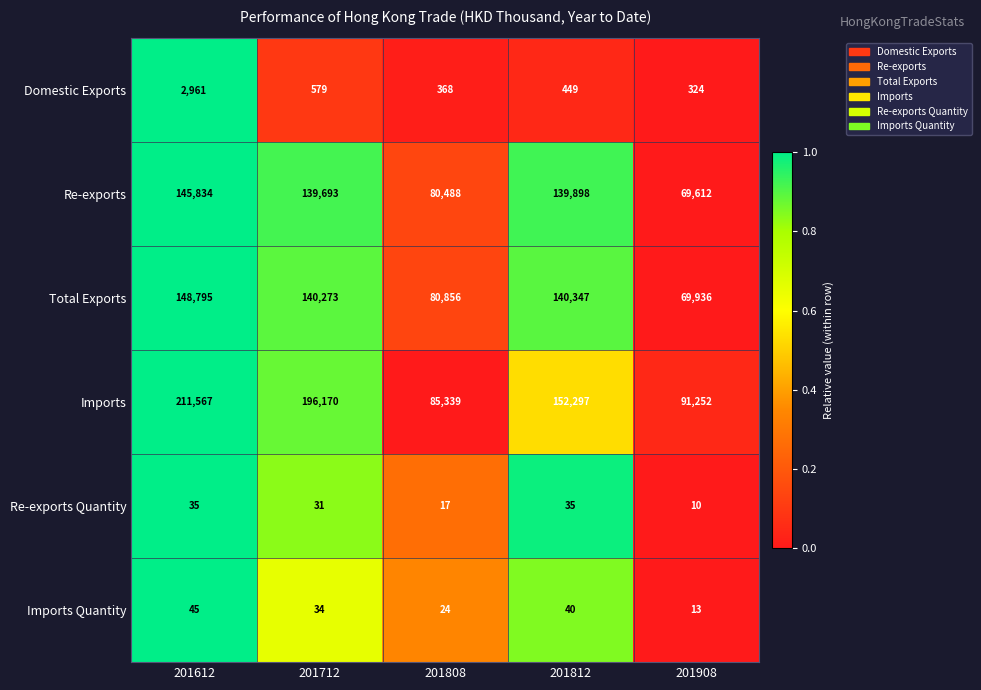

Reading left to right, what are all the values shown in this chart?

Domestic Exports: 2961	579	368	449	324
Re-exports: 145834	139693	80488	139898	69612
Total Exports: 148795	140273	80856	140347	69936
Imports: 211567	196170	85339	152297	91252
Re-exports Quantity: 35	31	17	35	10
Imports Quantity: 45	34	24	40	13